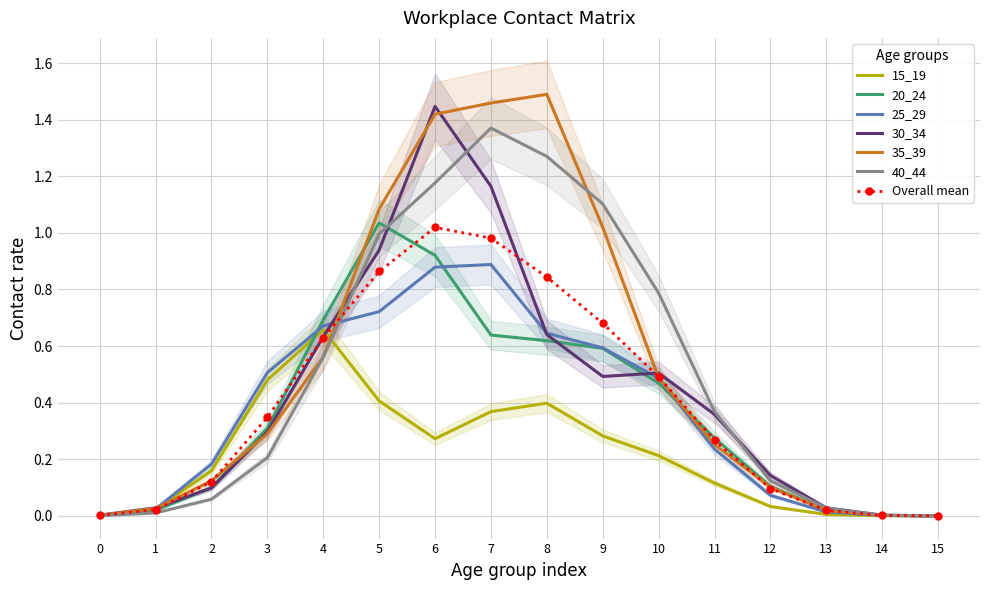

Is the value of Overall mean at 7 greater than the value of 20_24 at 1?

Yes